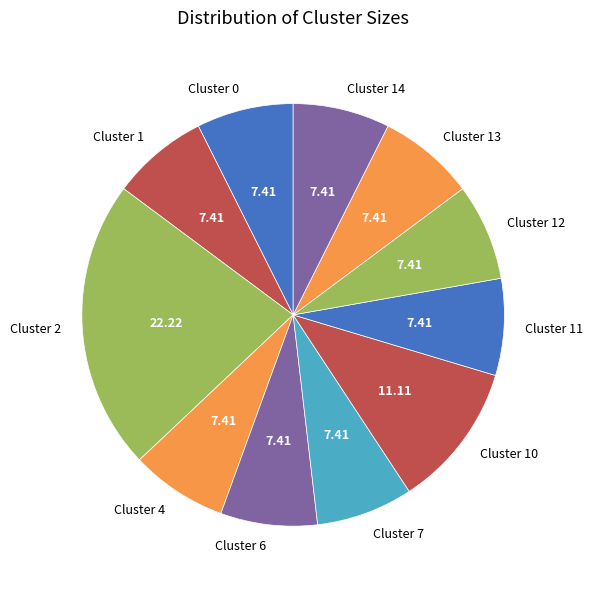

Approximately how many times larger is the value at Cluster 11 compared to Cluster 6?

1.0